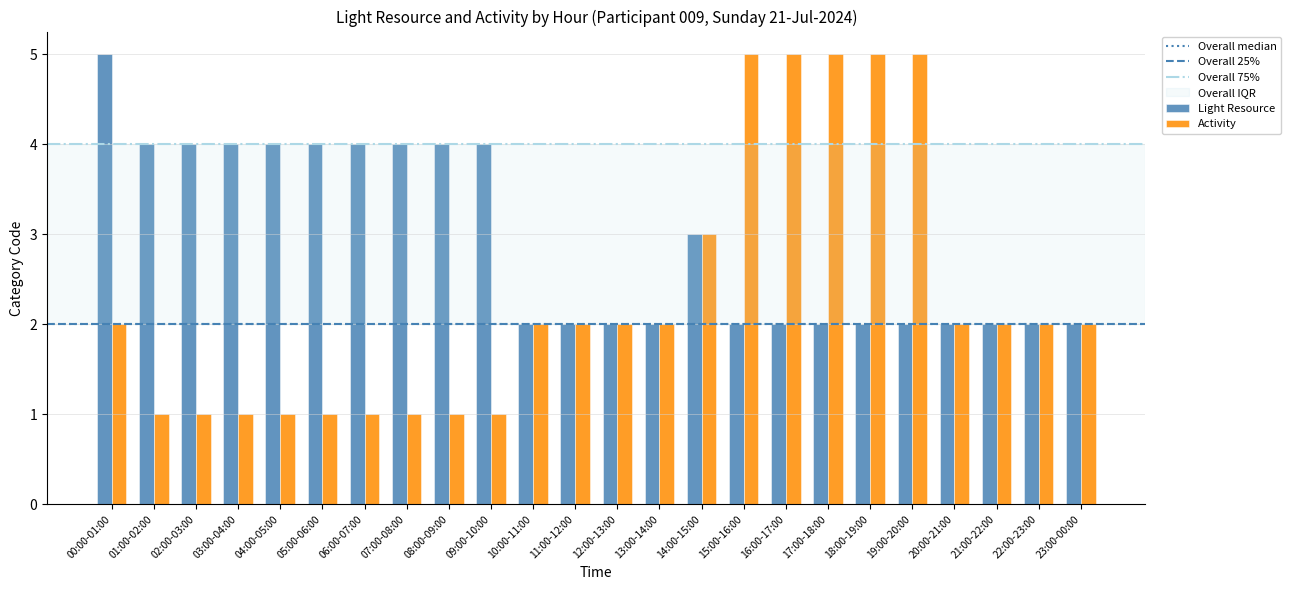

What is the value of the Light Resource bar at the 24th from the left?

2